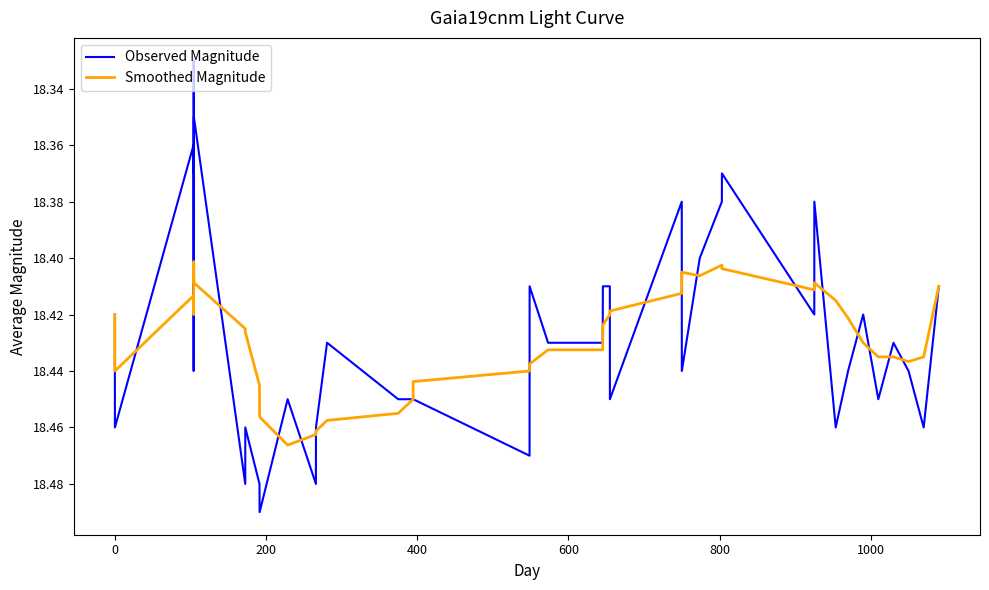

What is the difference between the maximum and minimum values in the Smoothed Magnitude series?

0.1